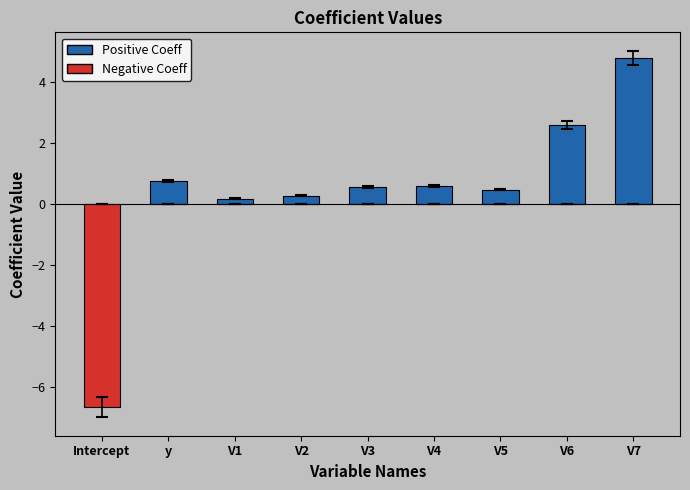

What is the difference between the second highest and minimum values in the Positive Coeff series?

2.6